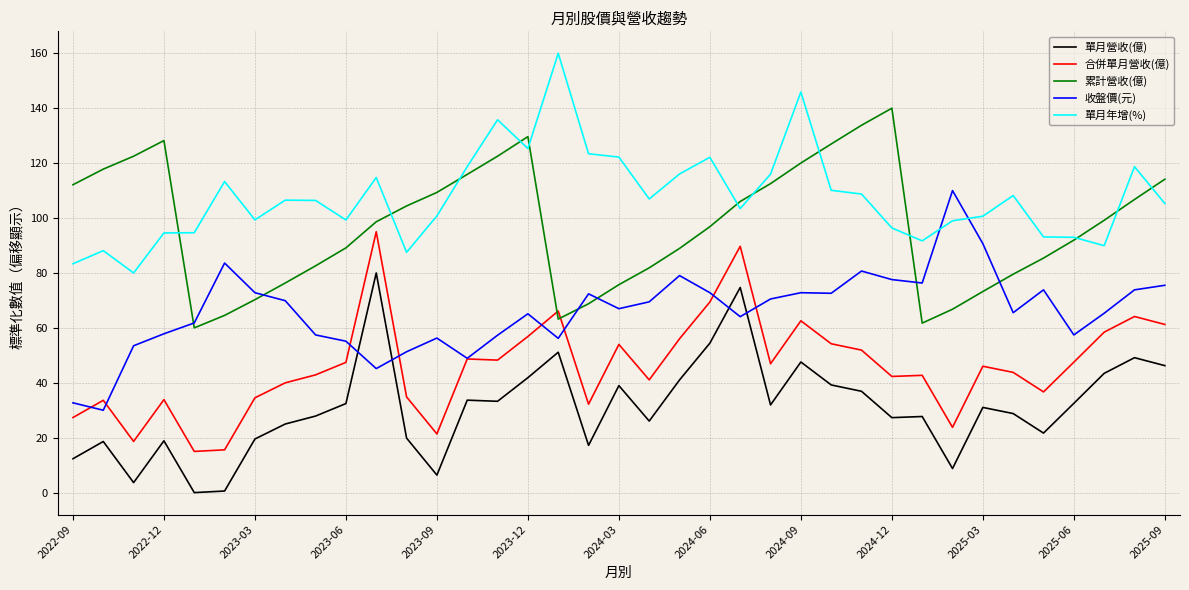

List the series in order of their peak value, lowest first.

單月營收(億), 合併單月營收(億), 收盤價(元), 累計營收(億), 單月年增(%)